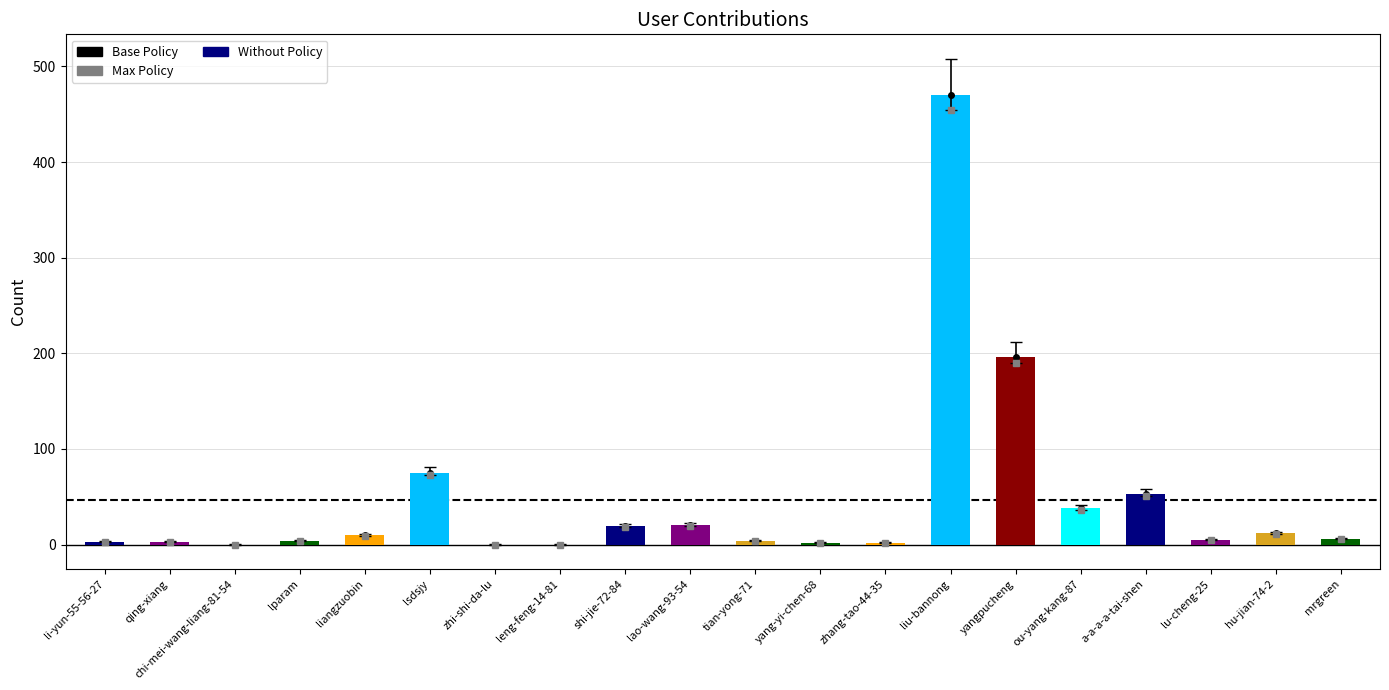

Are the bars horizontal?

No